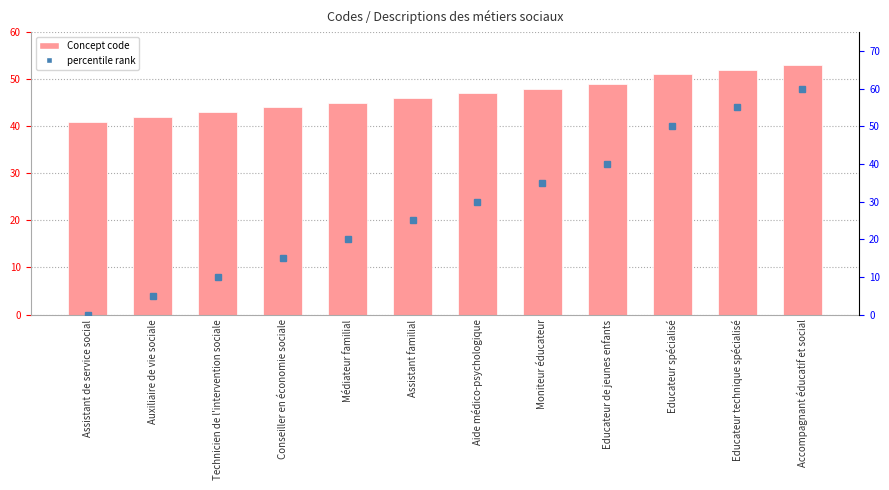

How many data points does each series have?

12